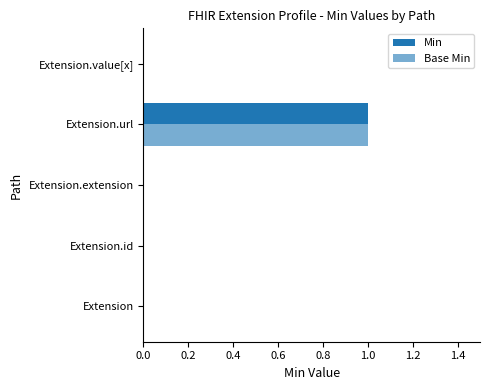

At how many categories does at least one series exceed 0?

1